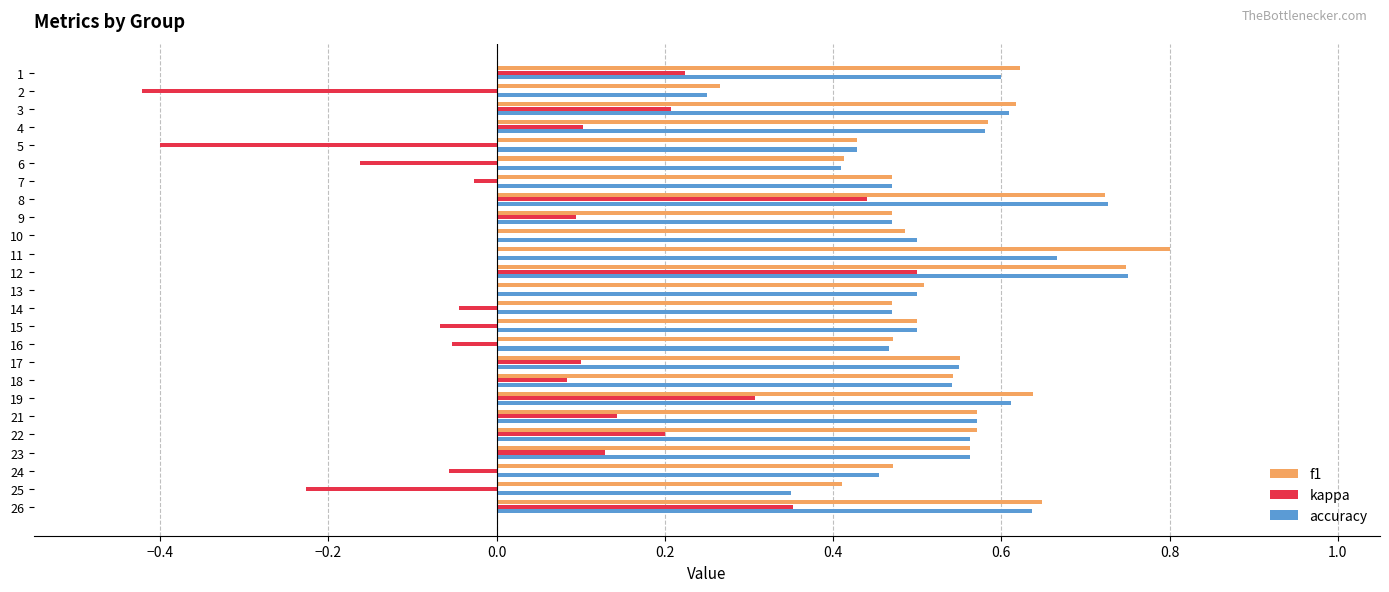

What is the sum of the kappa values at 25 and 24?

-0.3